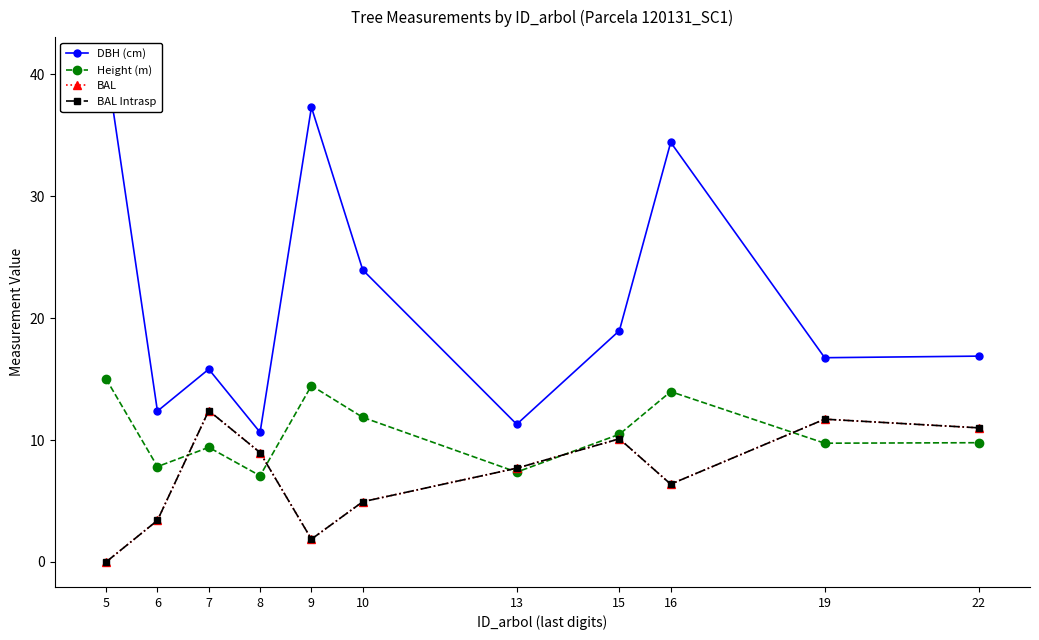

What is the difference between the maximum and minimum values in the Height (m) series?

7.9